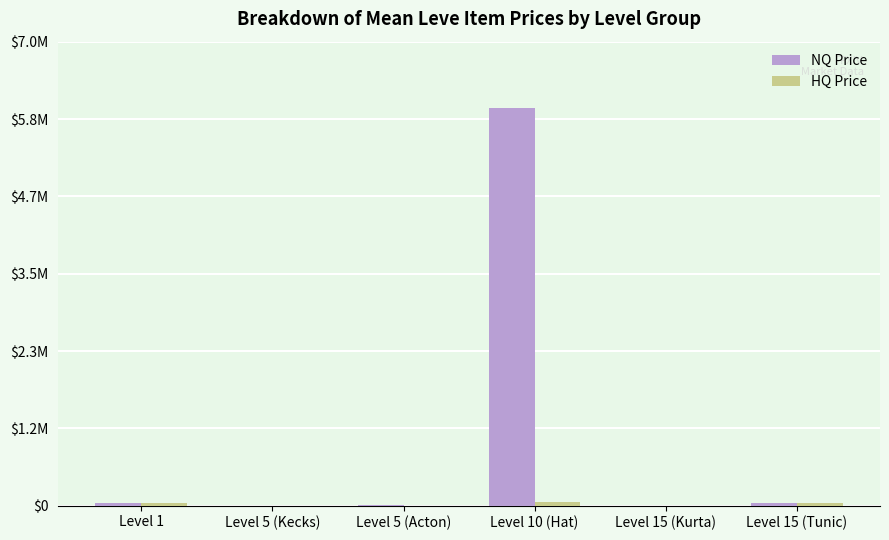

What is the maximum value for HQ Price?

50000.0